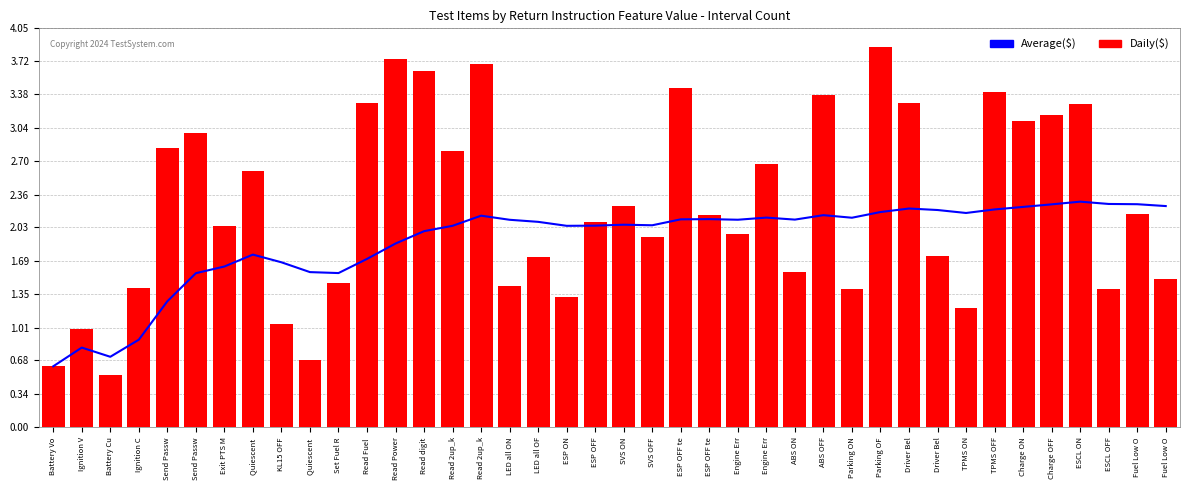

At which category is the sum across all series the highest?

Parking OF